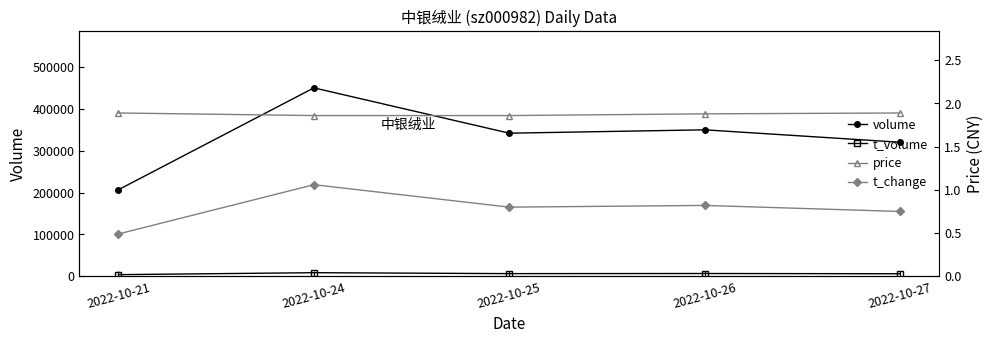

Reading left to right, extract all data points from this chart.

volume: 2022-10-21=206770.0	2022-10-24=449875.0	2022-10-25=341634.0	2022-10-26=349657.0	2022-10-27=320017.0
t_volume: 2022-10-21=3899.0	2022-10-24=8533.0	2022-10-25=6309.0	2022-10-26=6588.0	2022-10-27=6041.0
price: 2022-10-21=1.9	2022-10-24=1.9	2022-10-25=1.9	2022-10-26=1.9	2022-10-27=1.9
t_change: 2022-10-21=0.5	2022-10-24=1.1	2022-10-25=0.8	2022-10-26=0.8	2022-10-27=0.8